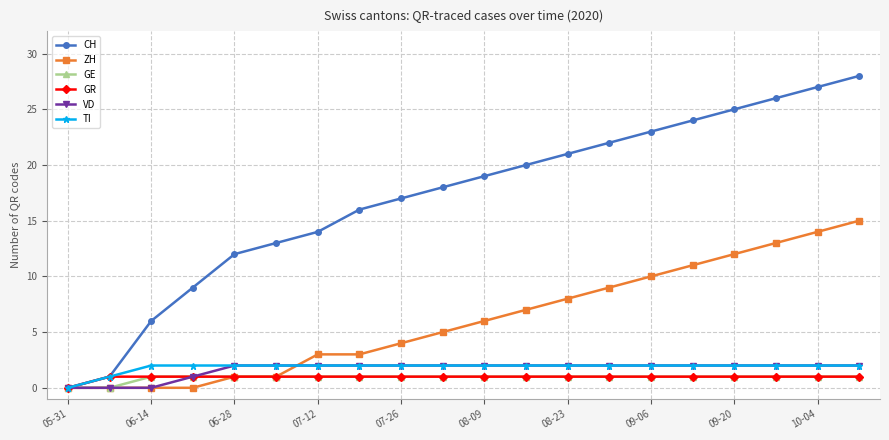

What is the maximum value for CH?

28